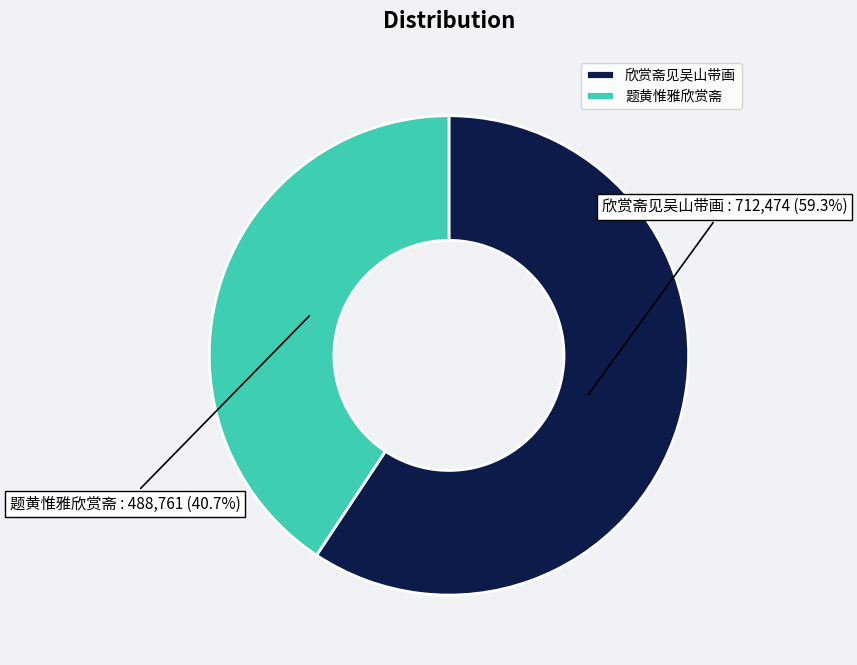

What percentage is the 题黄惟雅欣赏斋 slice, to the nearest percent?

41%